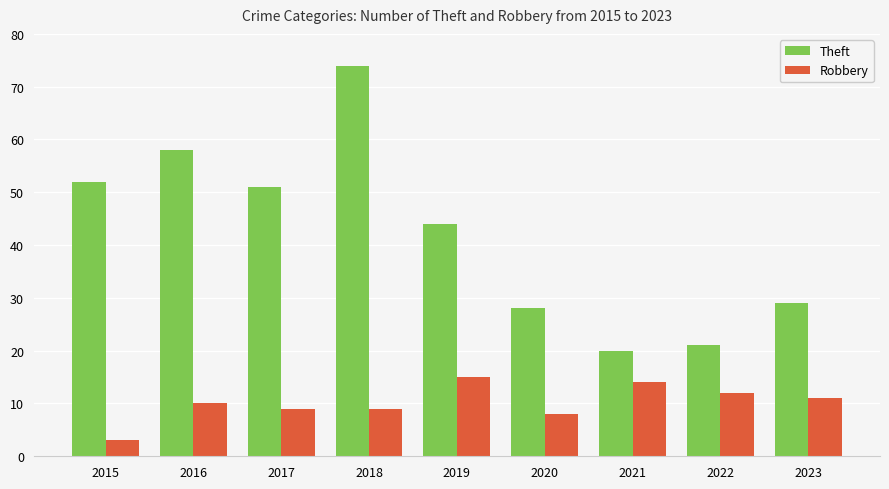

Rank the series at 2022 from highest to lowest value.

Theft, Robbery